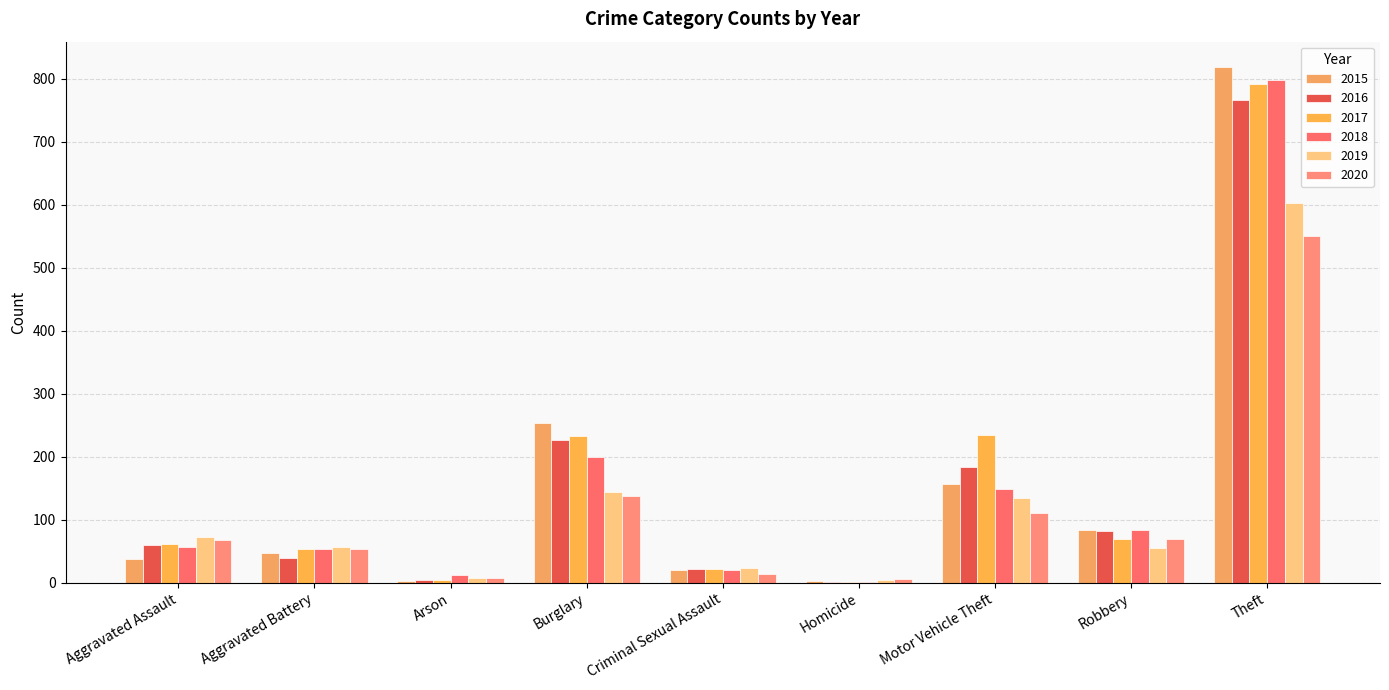

Rank the series at Arson from highest to lowest value.

2018, 2020, 2019, 2016, 2017, 2015